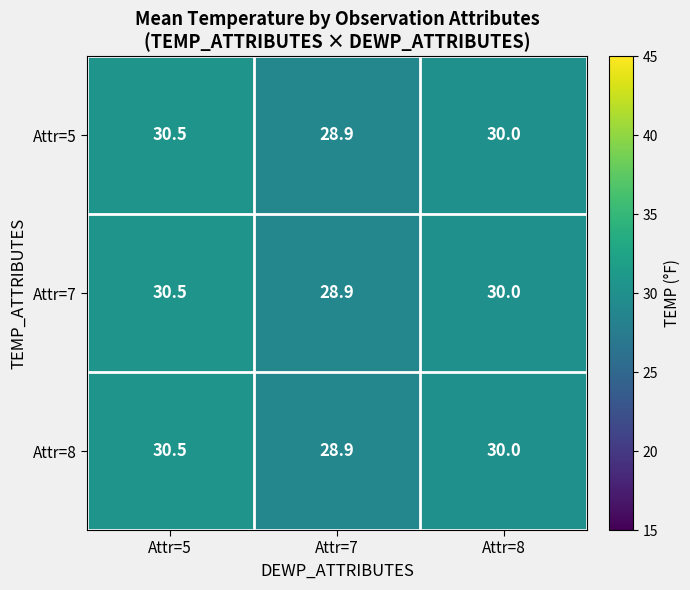

Where is Attr=5 nearest to the value 29?

Attr=7